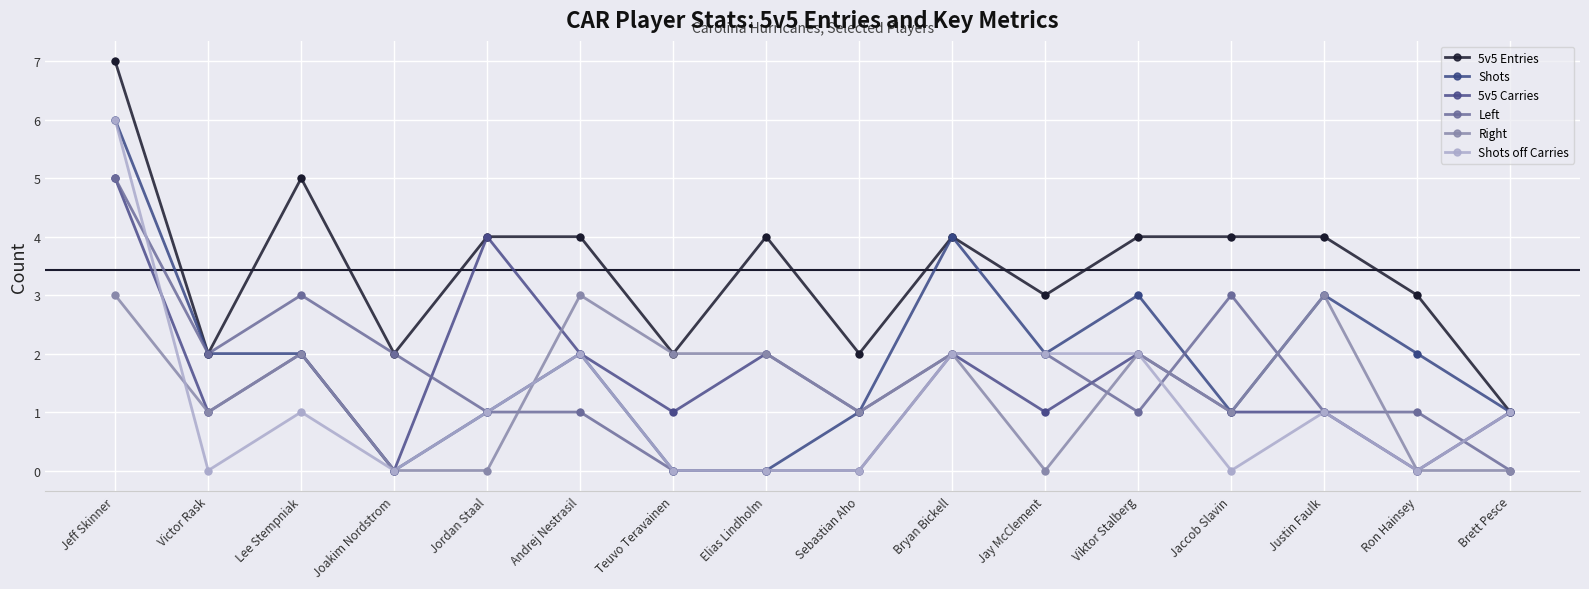

At which category is the sum across all series the highest?

Jeff Skinner